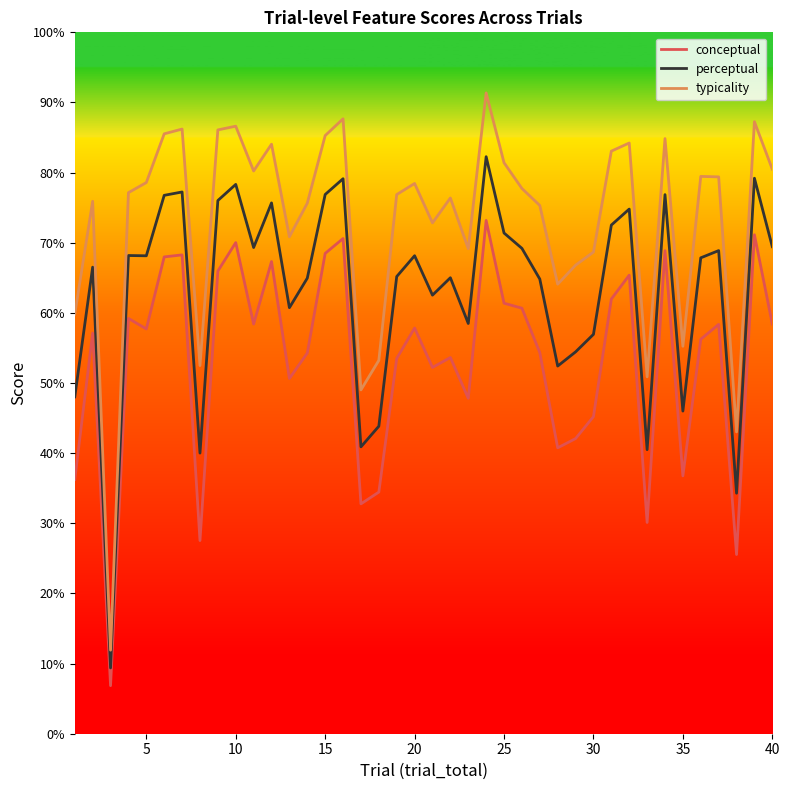

True or false: conceptual and typicality intersect in this chart.

False